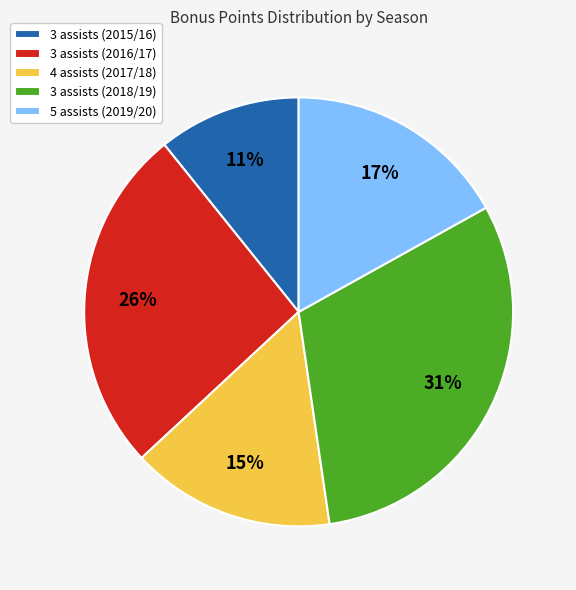

Is the sum of 3 assists (2016/17) and 5 assists (2019/20) greater than half?

No